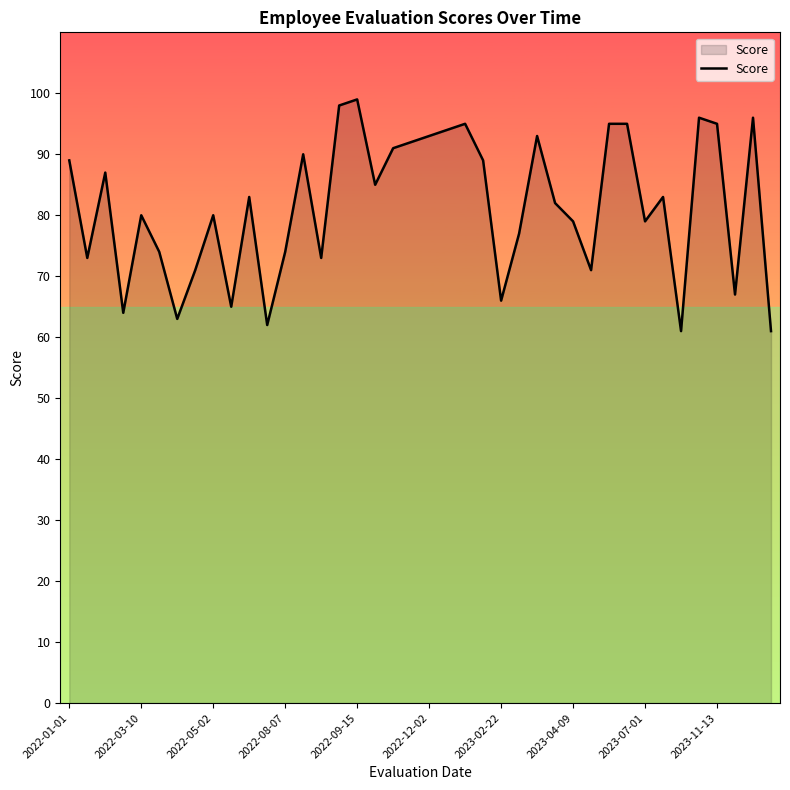

What is the difference between the maximum and minimum values?

38